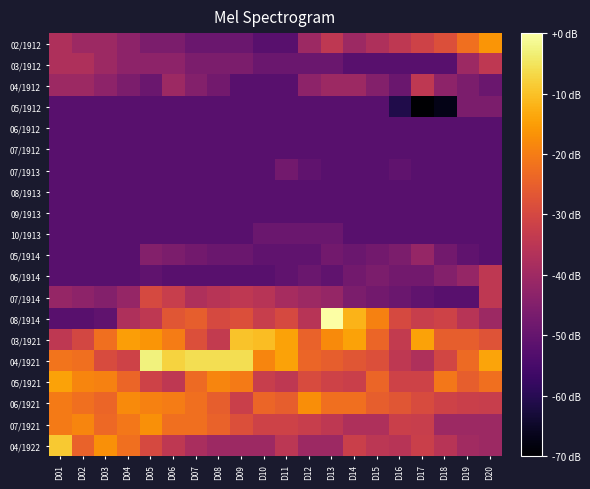

What is the minimum value shown in the chart?

-70.0